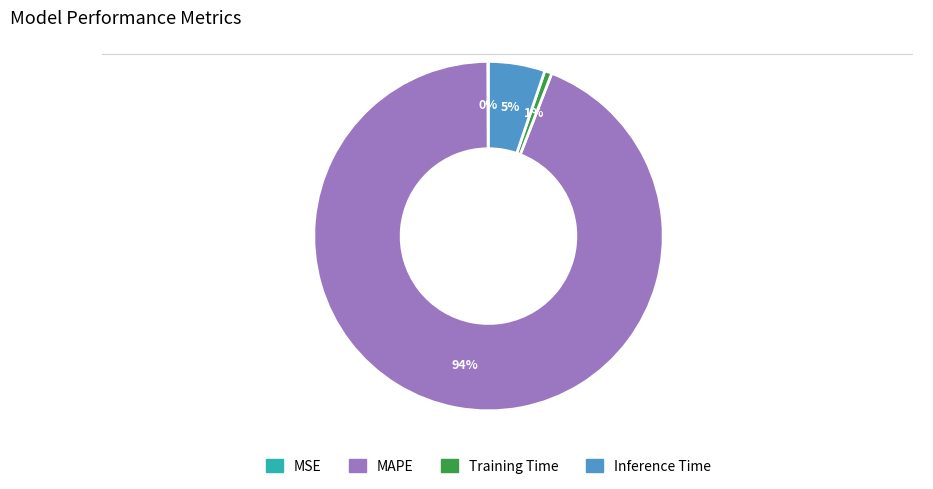

What is the majority slice?

MAPE